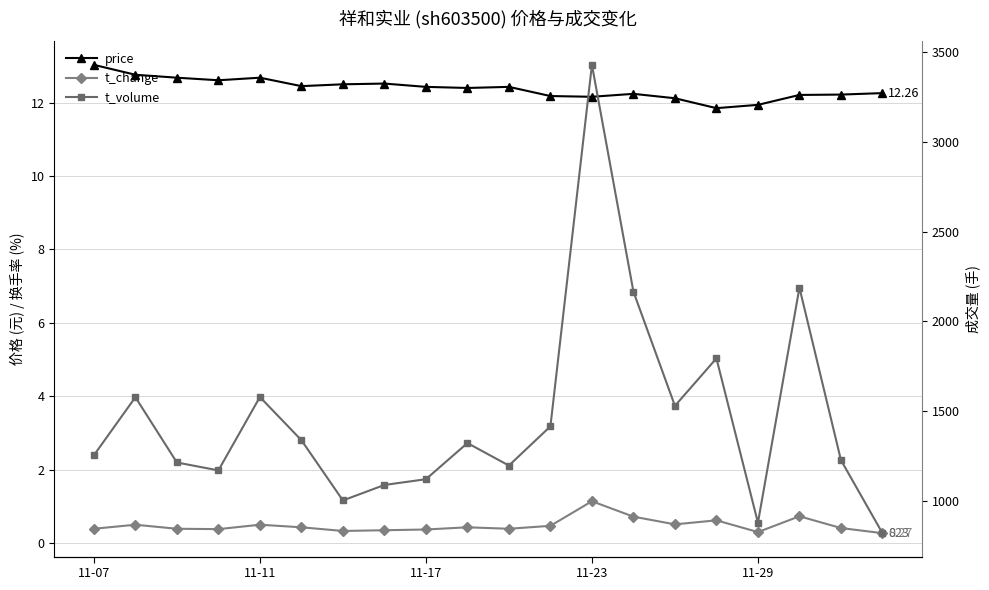

What is the value of the price point at the 14th from the left?

12.2